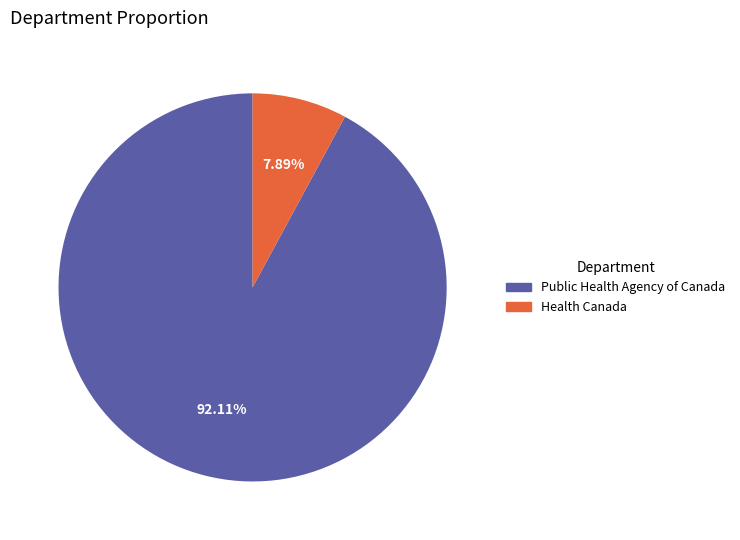

What is the smallest slice in the pie chart?

Health Canada